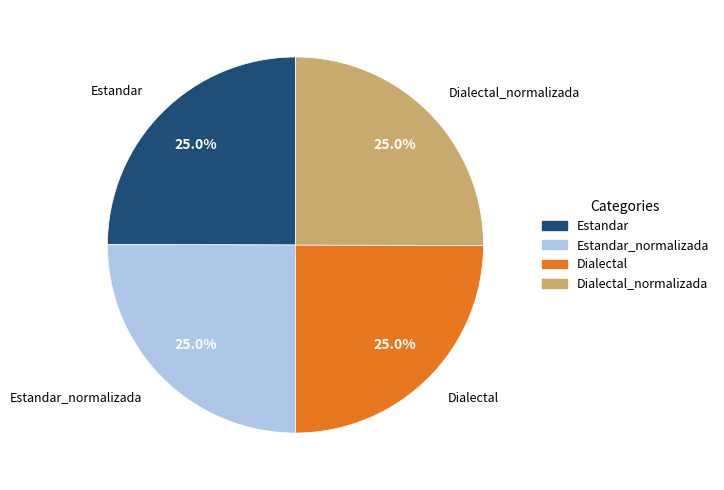

Does Dialectal represent more than half of the total?

No